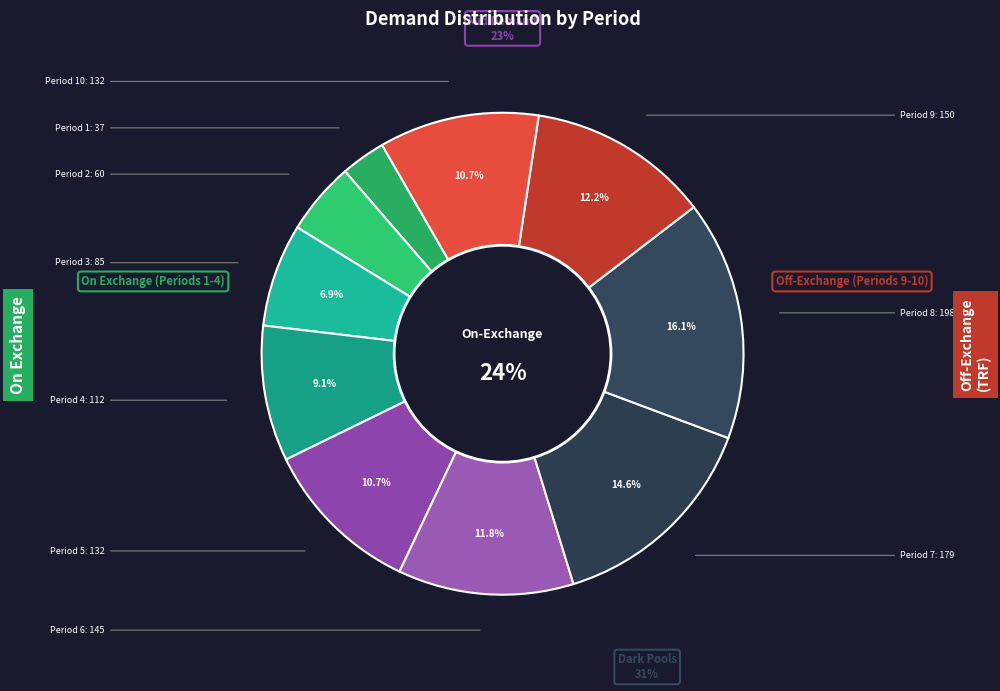

What is the largest slice in the pie chart?

Period 8